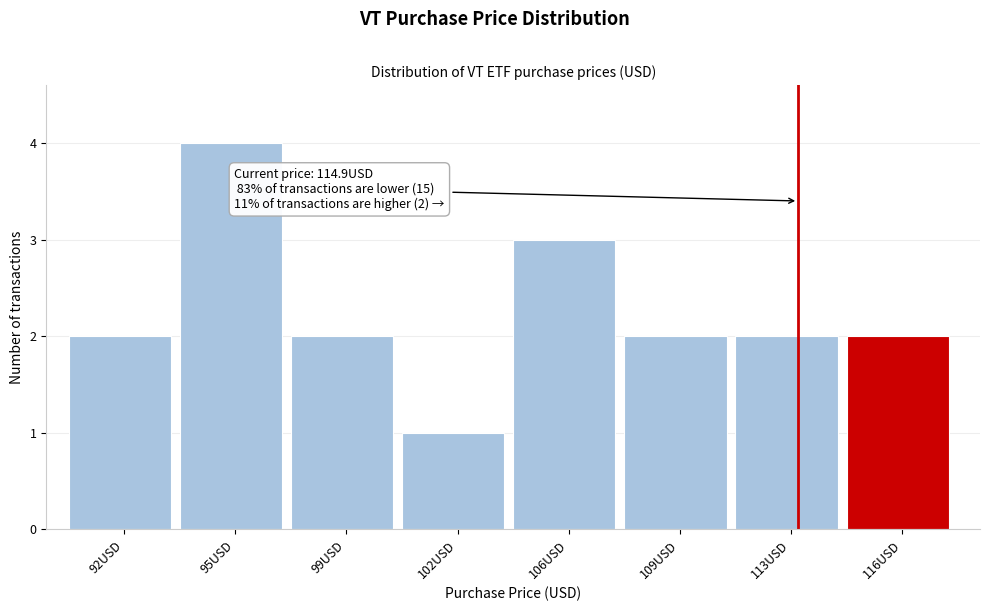

Reading right to left, transcribe all the data shown in this chart.

116USD=2	113USD=2	109USD=2	106USD=3	102USD=1	99USD=2	95USD=4	92USD=2